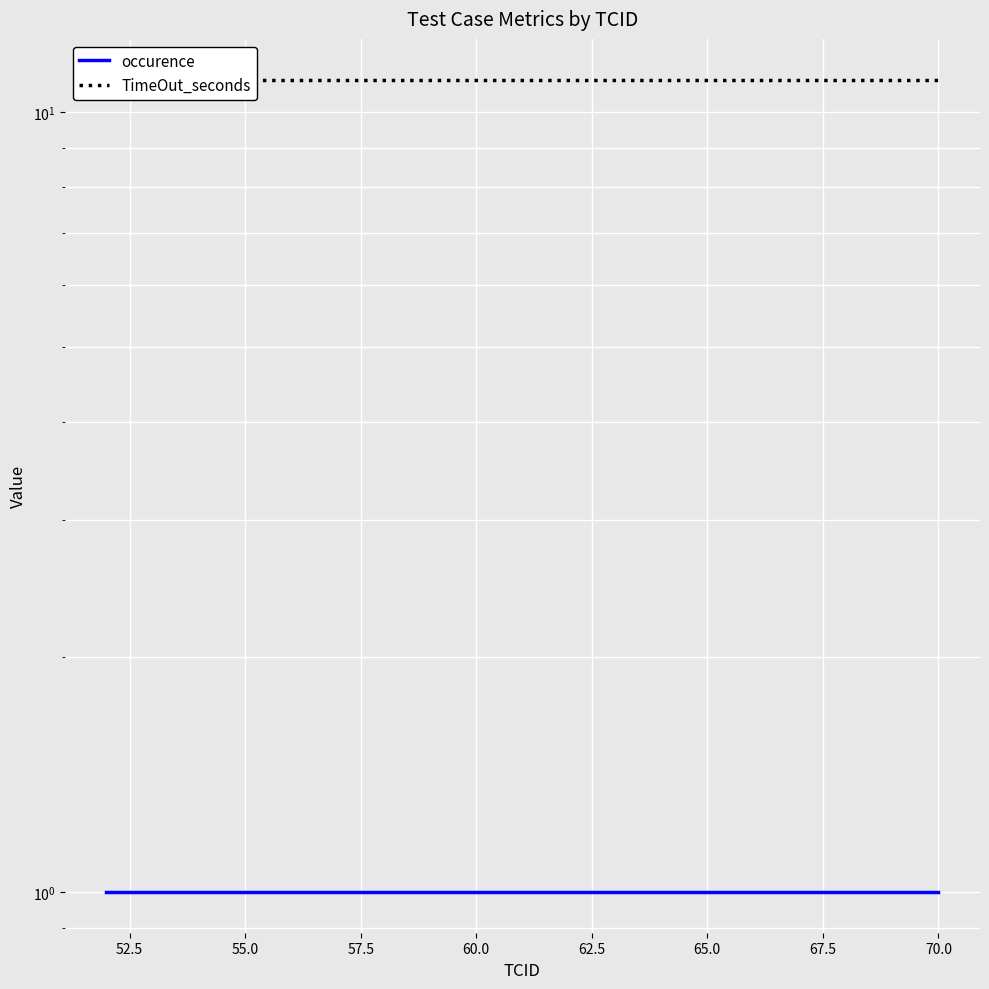

The TimeOut_seconds series shows 18 at 70.0. True or false?

False